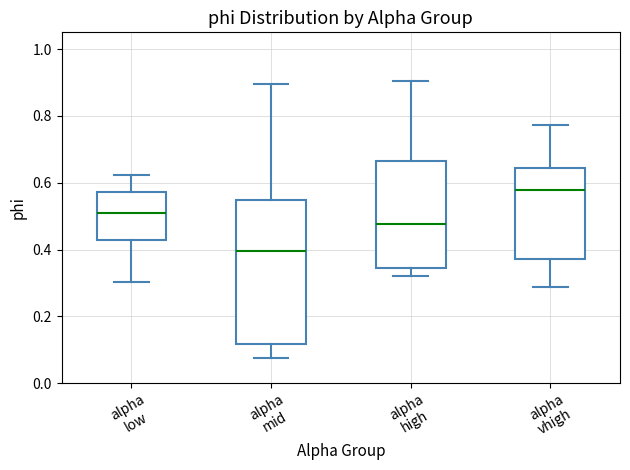

Reading left to right, read every box against the y-axis: the position of its median line, the range the box covers, and the ends of its whiskers. The values are not printed on the chart, so give them approximately, as read against the axis.

alpha low: median 0.50, box 0.42 to 0.58, whiskers 0.30 to 0.62
alpha mid: median 0.40, box 0.12 to 0.54, whiskers 0.08 to 0.90
alpha high: median 0.48, box 0.34 to 0.66, whiskers 0.32 to 0.90
alpha vhigh: median 0.58, box 0.38 to 0.64, whiskers 0.28 to 0.78